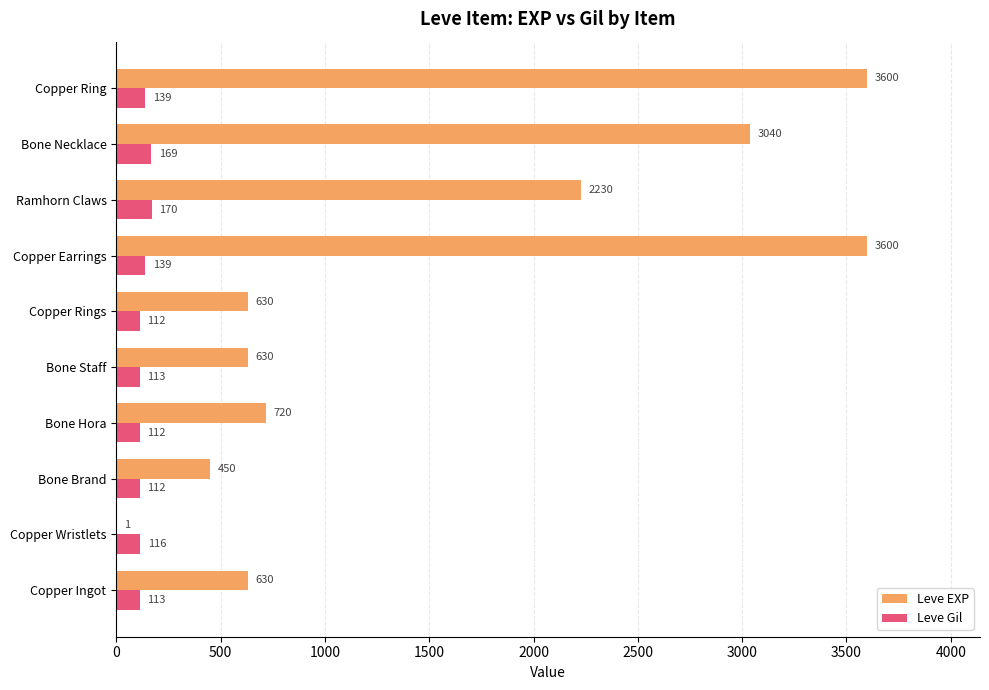

At which label is Leve EXP closest to 1800?

Ramhorn Claws